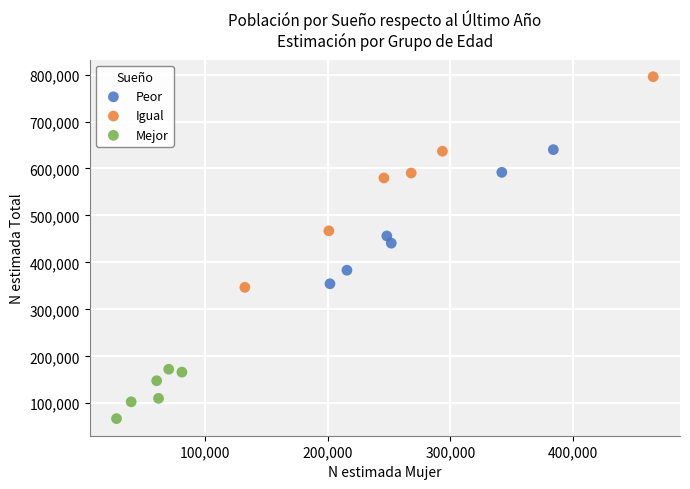

What are all the series names shown in the legend?

Peor, Igual, Mejor